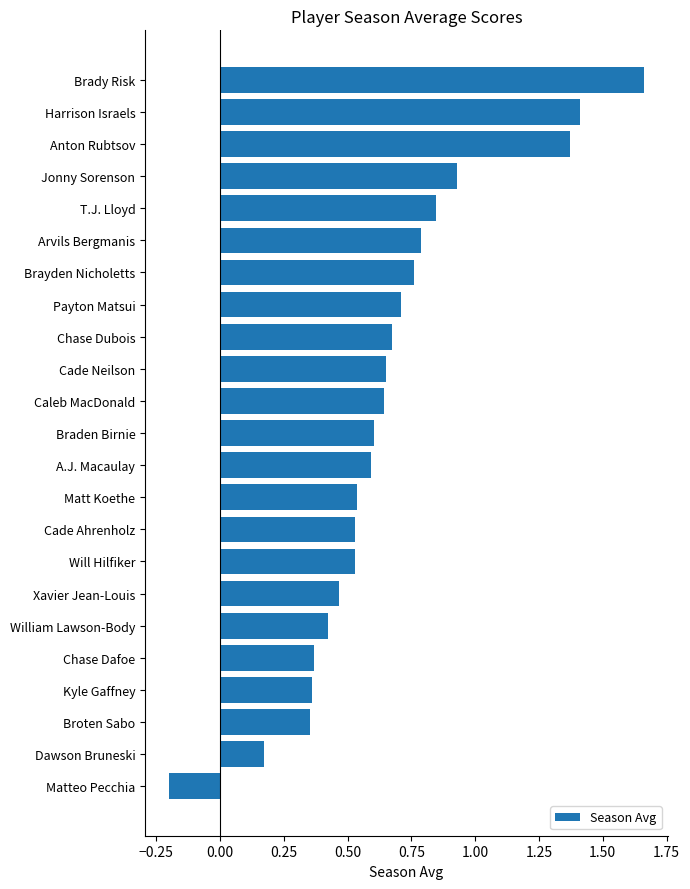

Which label corresponds to the smallest value in the chart?

Matteo Pecchia